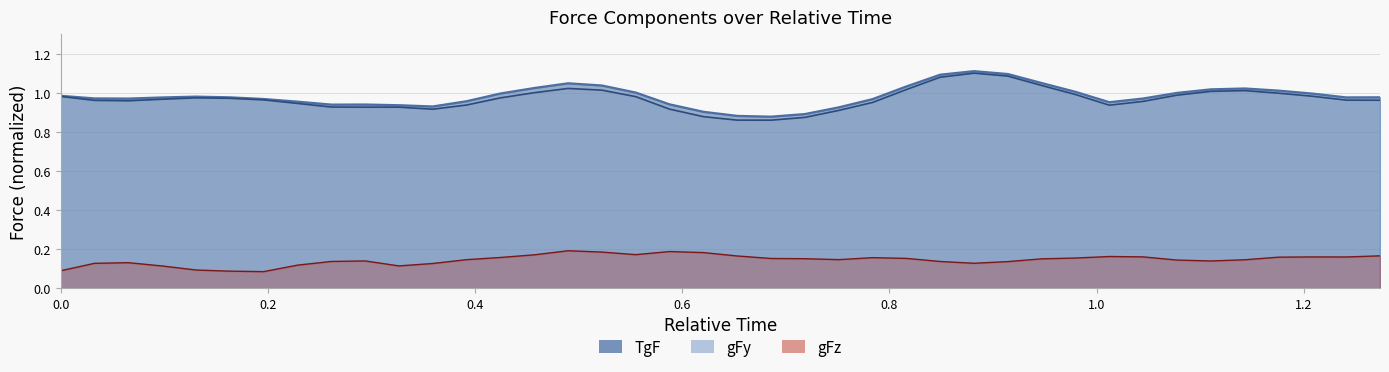

Reading left to right, extract all data points from this chart.

TgF: 1.0	1.0	1.0	1.0	1.0	1.0	1.0	1.0	0.9	0.9	0.9	0.9	1.0	1.0	1.0	1.0	1.0	1.0	0.9	0.9	0.9	0.9	0.9	0.9	1.0	1.0	1.1	1.1	1.1	1.1	1.0	1.0	1.0	1.0	1.0	1.0	1.0	1.0	1.0	1.0
gFy: 1.0	1.0	1.0	1.0	1.0	1.0	1.0	0.9	0.9	0.9	0.9	0.9	0.9	1.0	1.0	1.0	1.0	1.0	0.9	0.9	0.9	0.9	0.9	0.9	1.0	1.0	1.1	1.1	1.1	1.0	1.0	0.9	1.0	1.0	1.0	1.0	1.0	1.0	1.0	1.0
gFz: 0.1	0.1	0.1	0.1	0.1	0.1	0.1	0.1	0.1	0.1	0.1	0.1	0.1	0.2	0.2	0.2	0.2	0.2	0.2	0.2	0.2	0.2	0.2	0.1	0.2	0.2	0.1	0.1	0.1	0.2	0.2	0.2	0.2	0.1	0.1	0.1	0.2	0.2	0.2	0.2